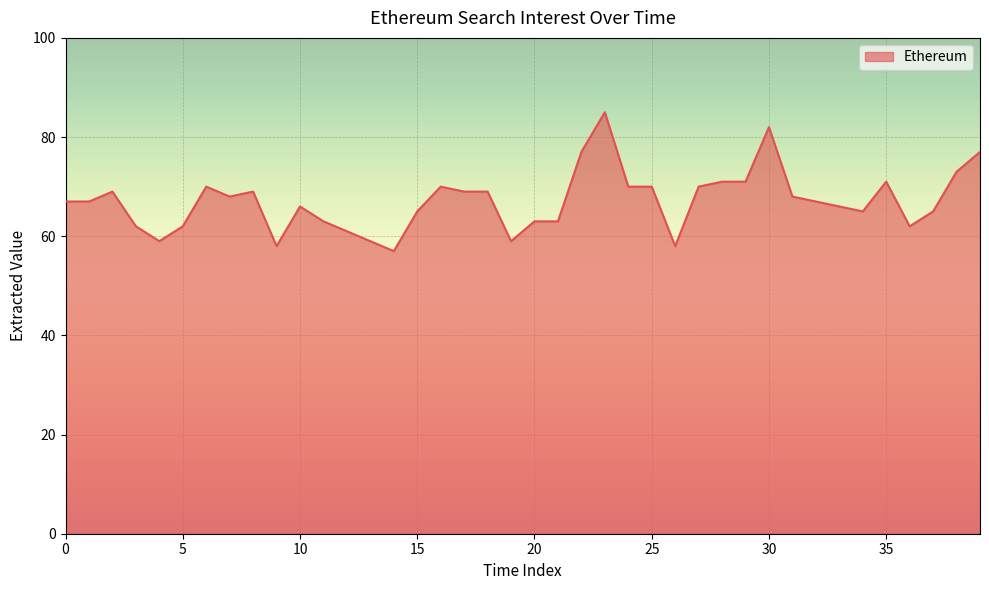

What is the maximum value shown in the chart?

85